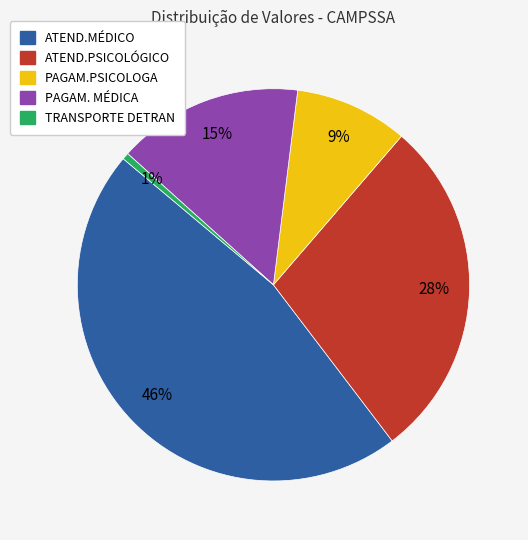

Between PAGAM.PSICOLOGA and ATEND.MÉDICO, which is larger?

ATEND.MÉDICO